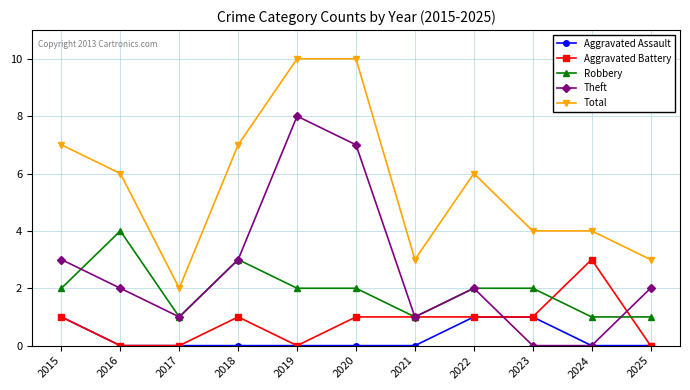

How many categories are shown in the chart?

11